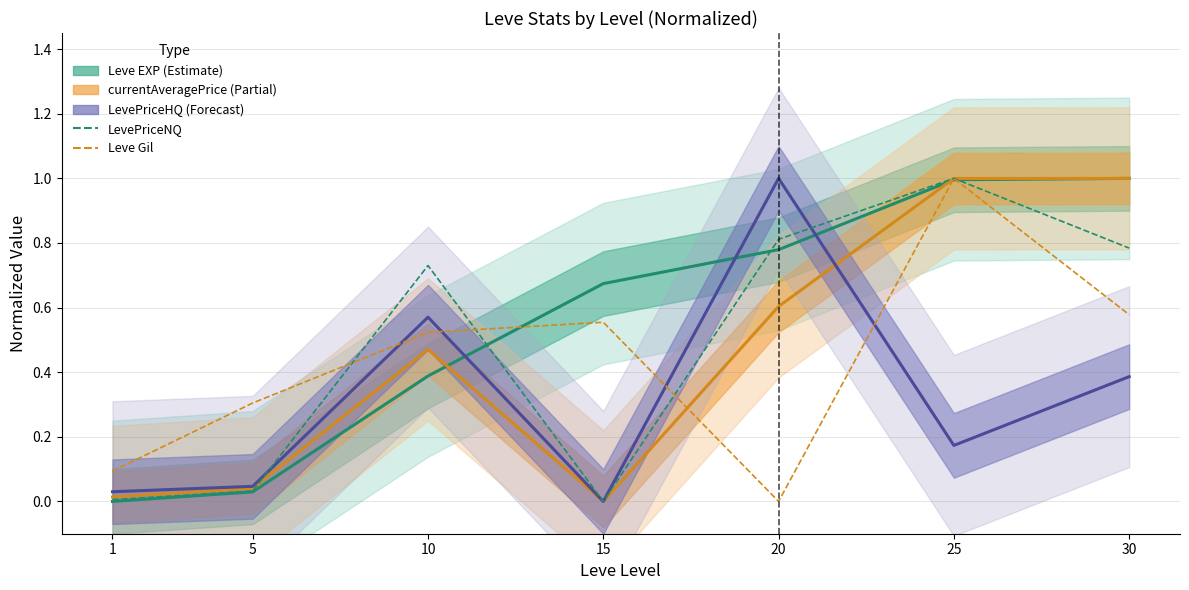

At which category is the sum across all series the highest?

25